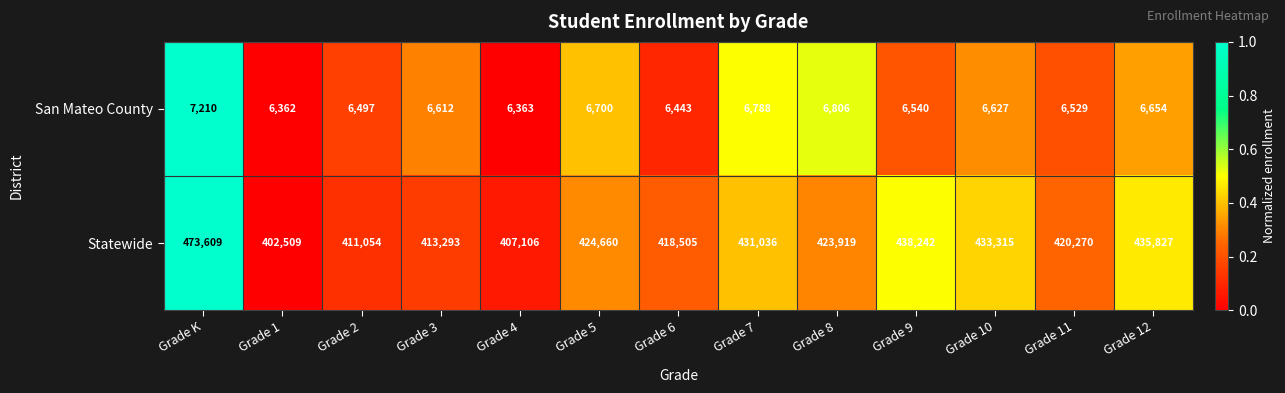

The value of San Mateo County at Grade 3 is 6612. True or false?

True